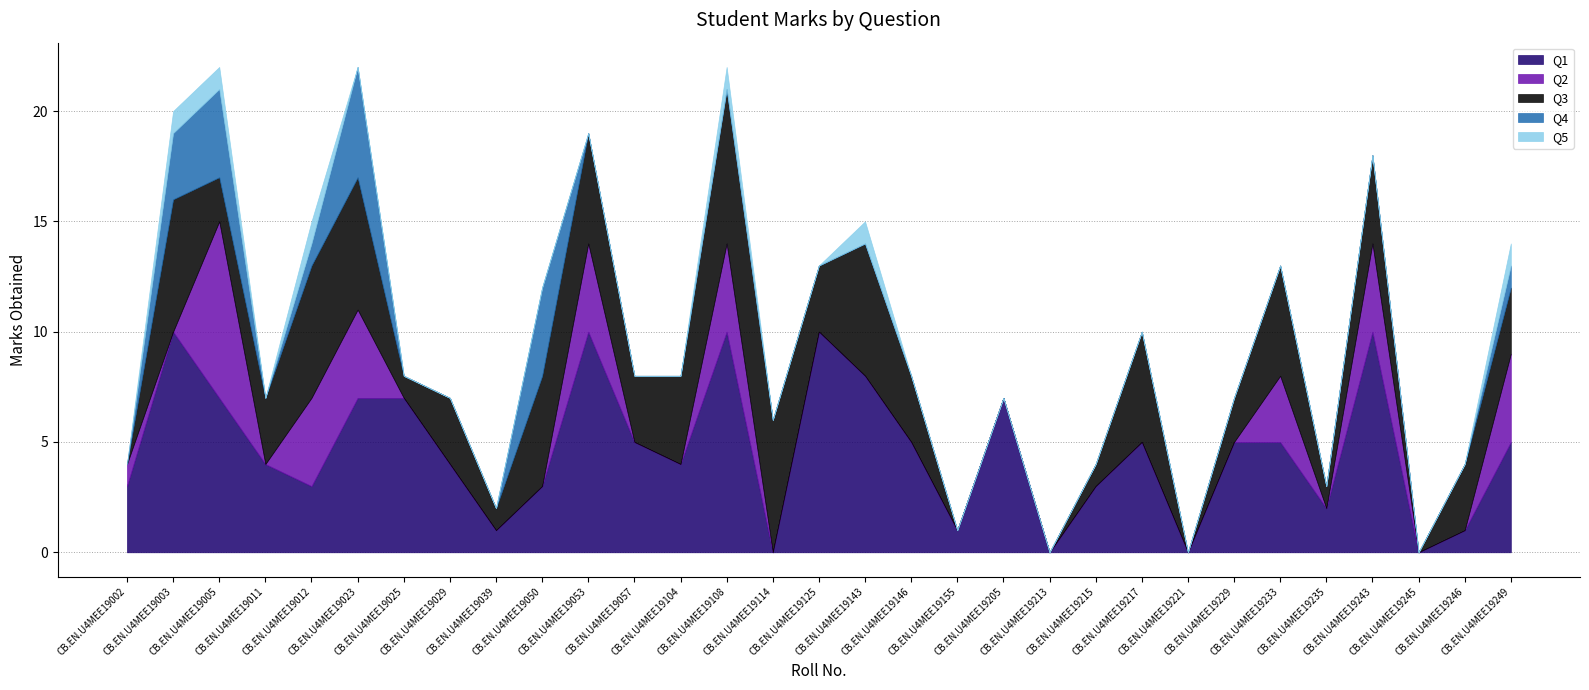

At which category is the sum across all series the highest?

CB.EN.U4MEE19005